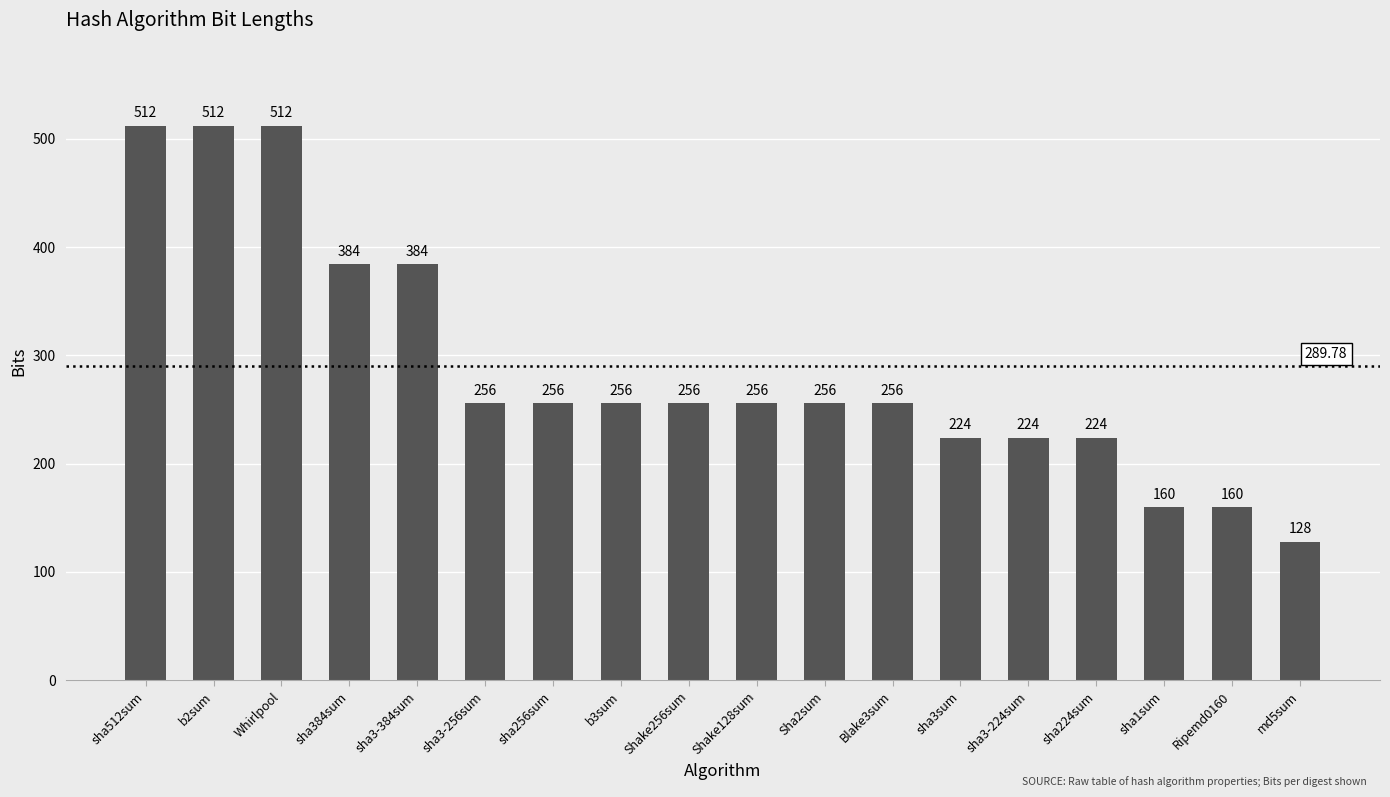

How many data points are less than 256?

6